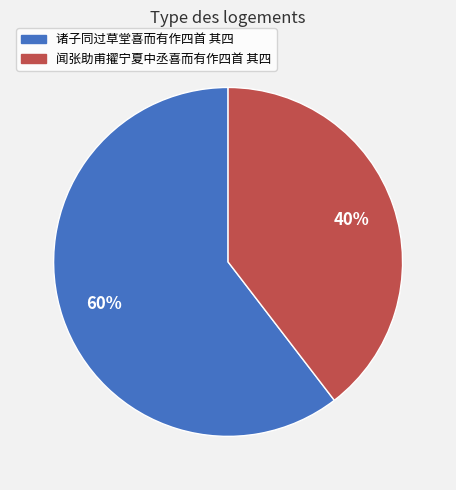

Rank the categories by value from lowest to highest.

闻张助甫擢宁夏中丞喜而有作四首 其四, 诸子同过草堂喜而有作四首 其四